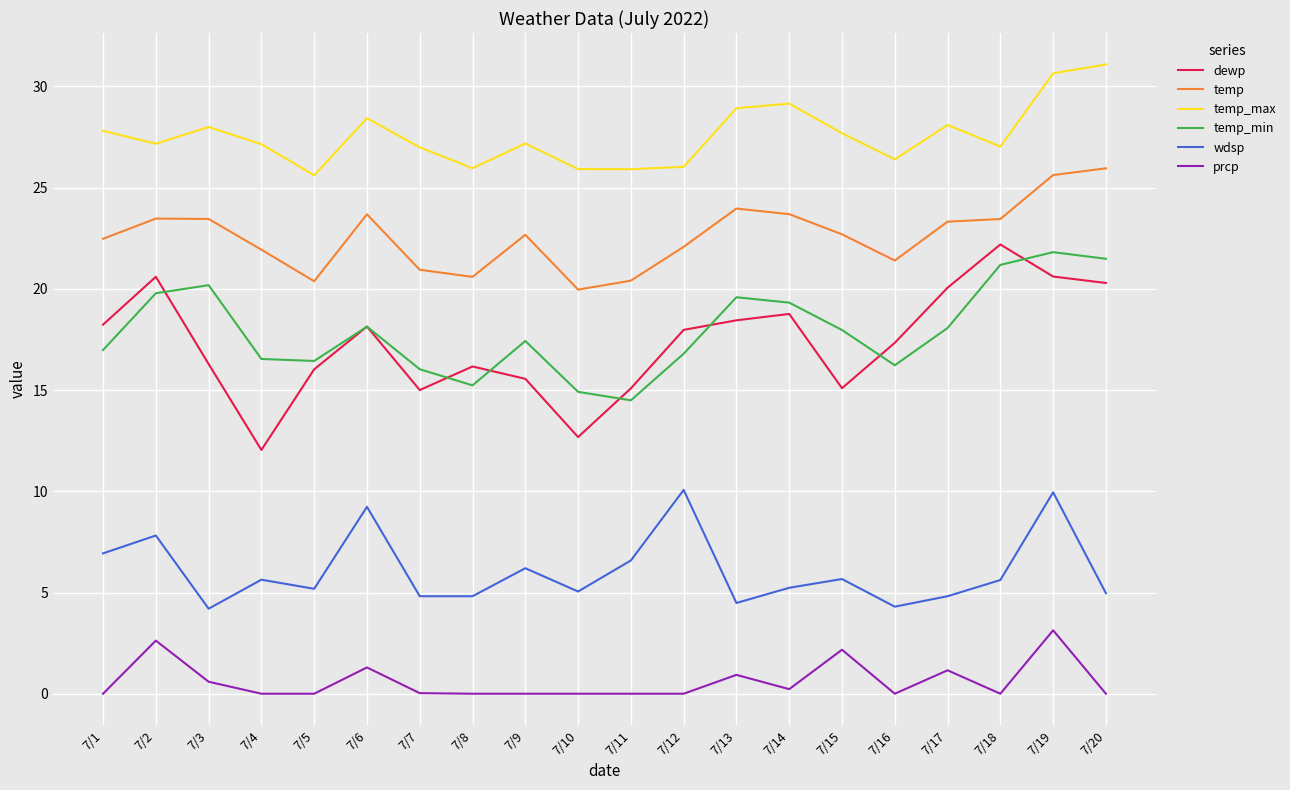

True or false: temp_max and prcp cross at least once.

False